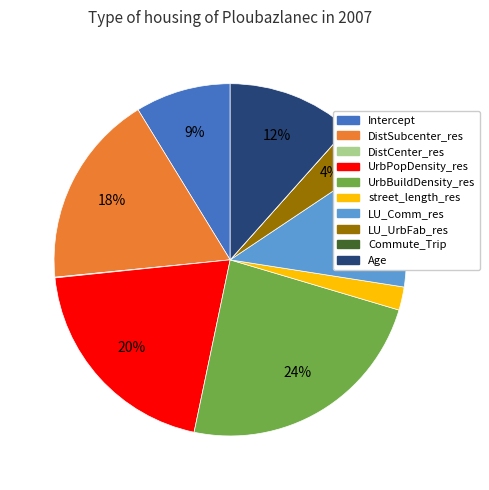

Combined, do LU_Comm_res and UrbBuildDensity_res account for over 50%?

No